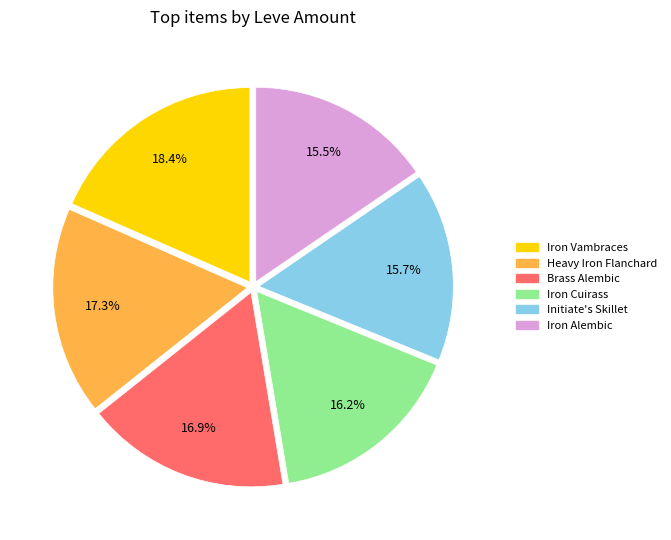

How many segments does this pie chart have?

6